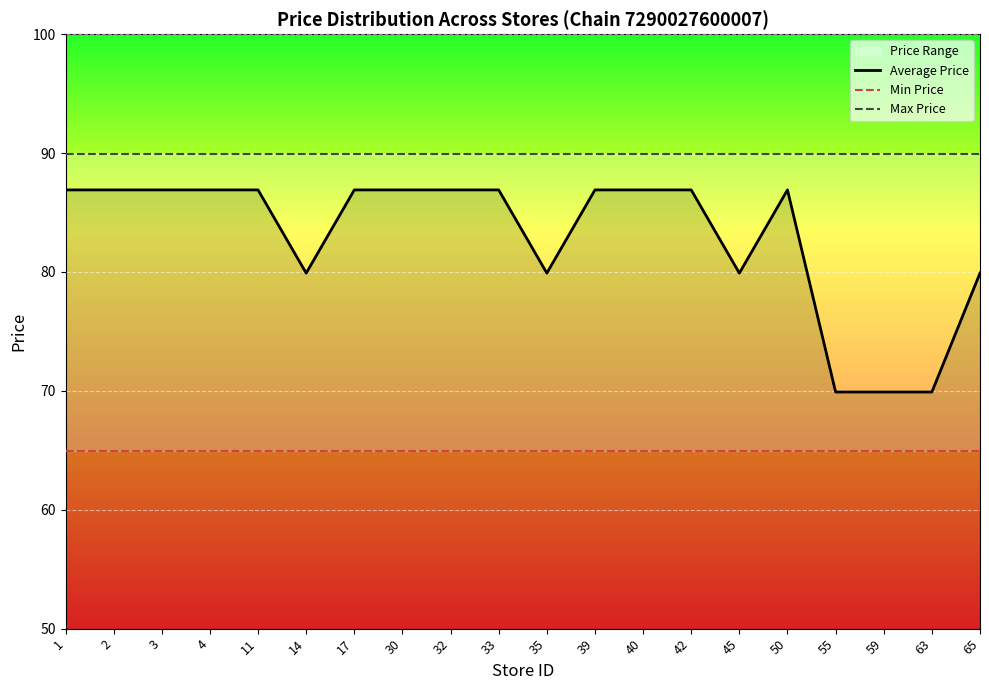

Reading left to right, what are all the values shown in this chart?

Average Price: 86.9	86.9	86.9	86.9	86.9	79.9	86.9	86.9	86.9	86.9	79.9	86.9	86.9	86.9	79.9	86.9	69.9	69.9	69.9	79.9
Min Price: 64.9	64.9	64.9	64.9	64.9	64.9	64.9	64.9	64.9	64.9	64.9	64.9	64.9	64.9	64.9	64.9	64.9	64.9	64.9	64.9
Max Price: 89.9	89.9	89.9	89.9	89.9	89.9	89.9	89.9	89.9	89.9	89.9	89.9	89.9	89.9	89.9	89.9	89.9	89.9	89.9	89.9